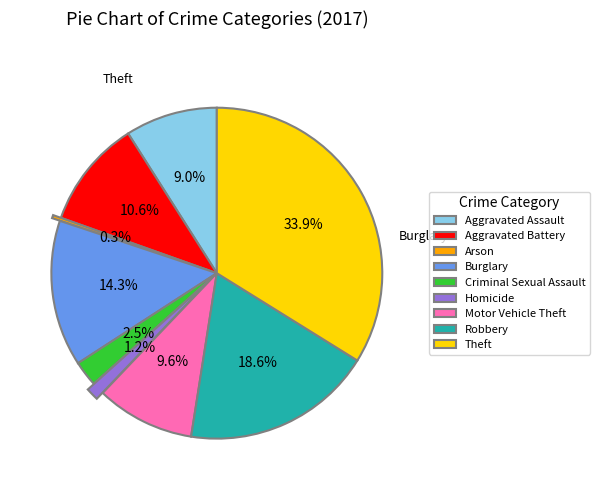

To the nearest percent, what is the combined percentage of Burglary and Aggravated Battery?

25%